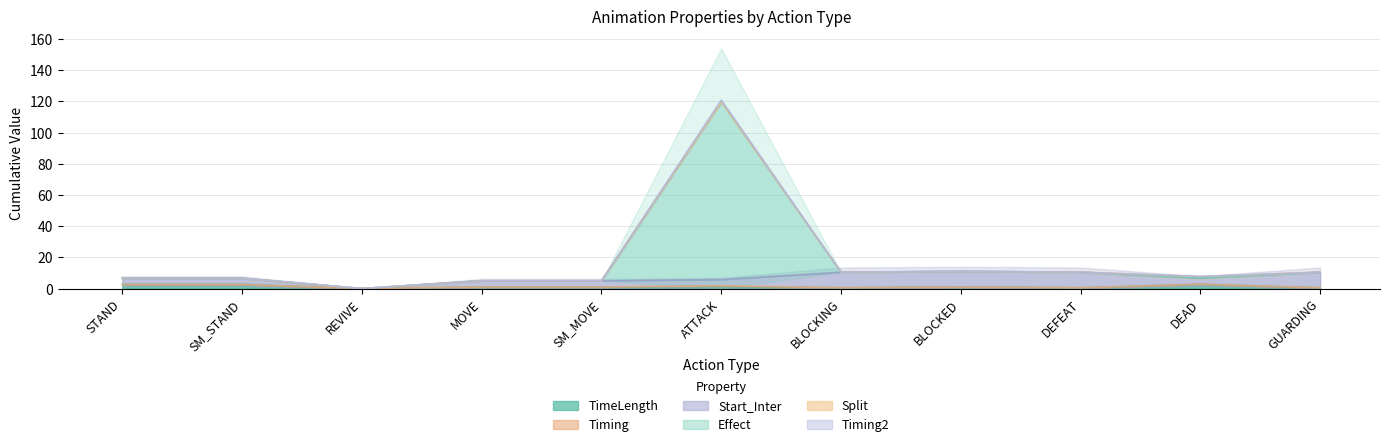

True or false: TimeLength and Effect cross at least once.

False